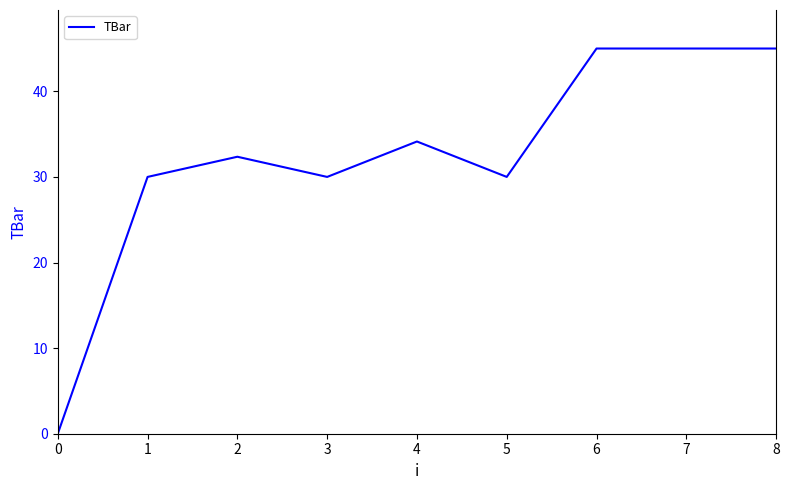

What is the sum of the values at 7 and 4?

79.1